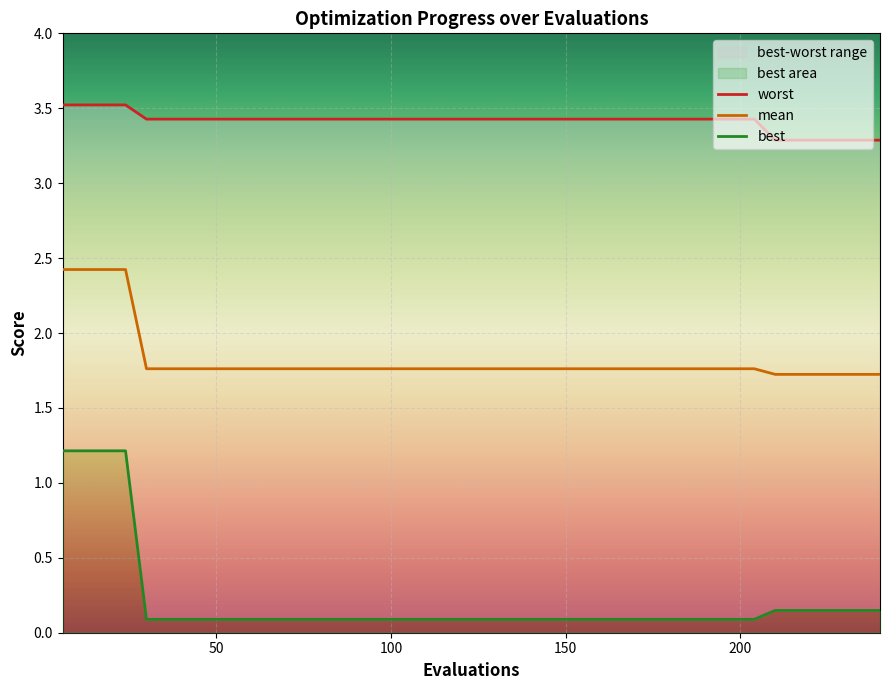

What is the highest value of the mean series?

2.4